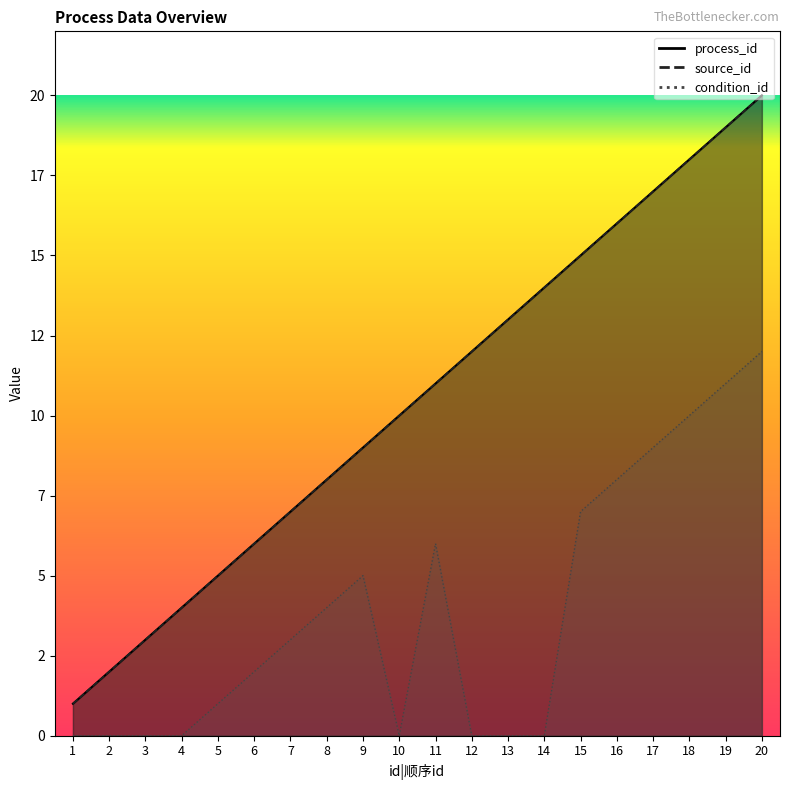

True or false: condition_id and source_id cross at least once.

False